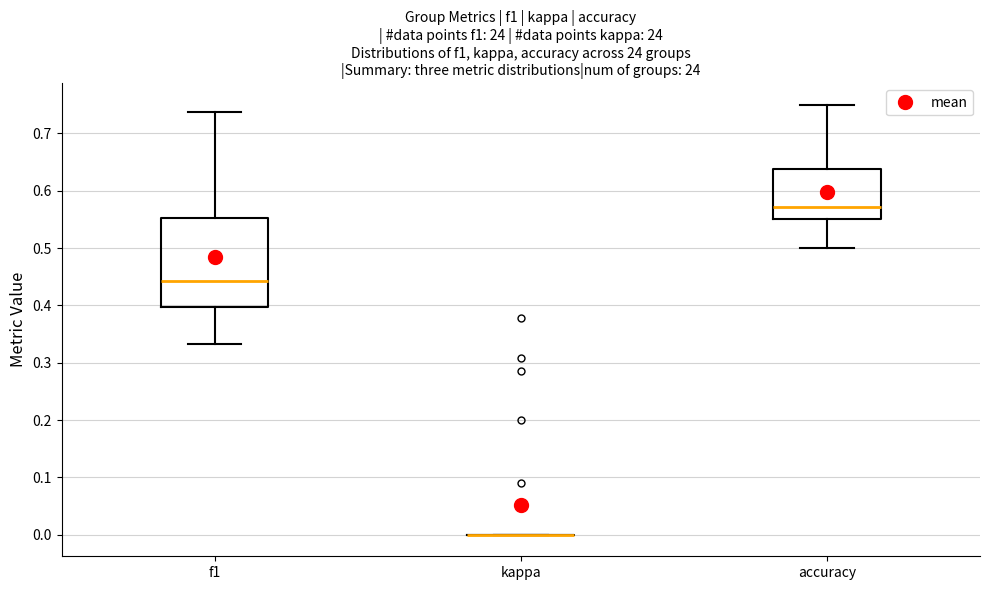

Reading left to right, transcribe this box plot: for each box, give where its median line is, the range the box spans, and where its two whiskers end, as read against the y-axis. The values are not printed on the chart, so give them approximately, as read against the axis.

f1: median 0.44, box 0.40 to 0.55, whiskers 0.33 to 0.74
kappa: box collapsed to a line at 0.00, whiskers 0.00 to 0.00
accuracy: median 0.57, box 0.55 to 0.64, whiskers 0.50 to 0.75